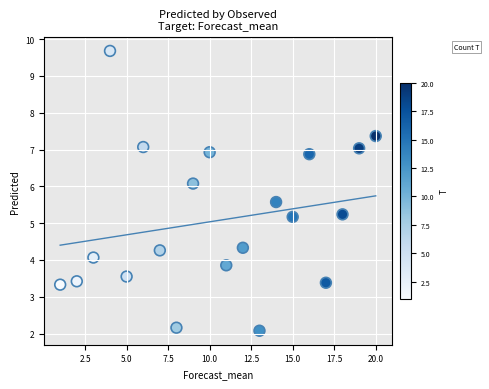

What is the range of X values (max minus min)?

19.0